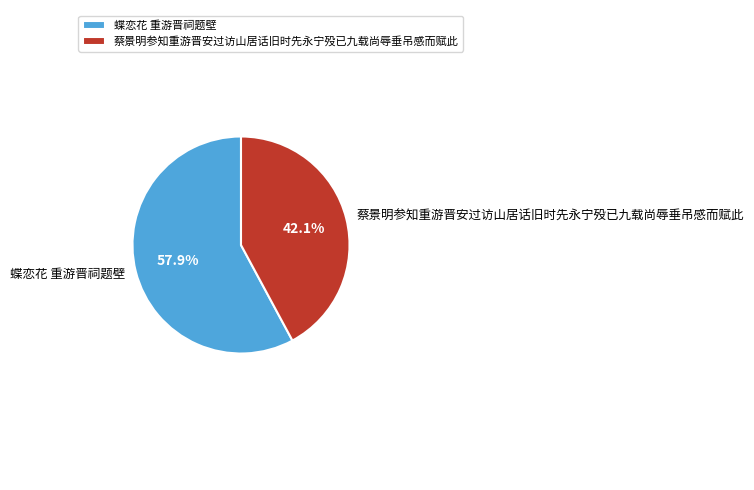

True or false: 蔡景明参知重游晋安过访山居话旧时先永宁殁已九载尚辱垂吊感而赋此 accounts for 42% of the total.

True